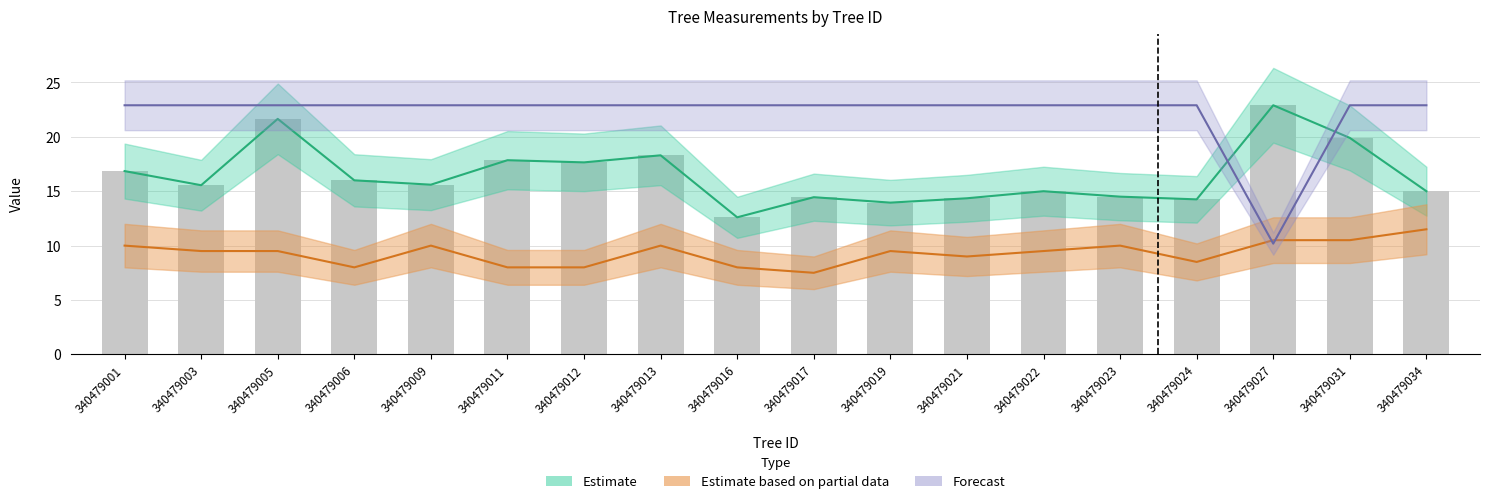

Is it true that h equals 10.0 at 340479001?

True